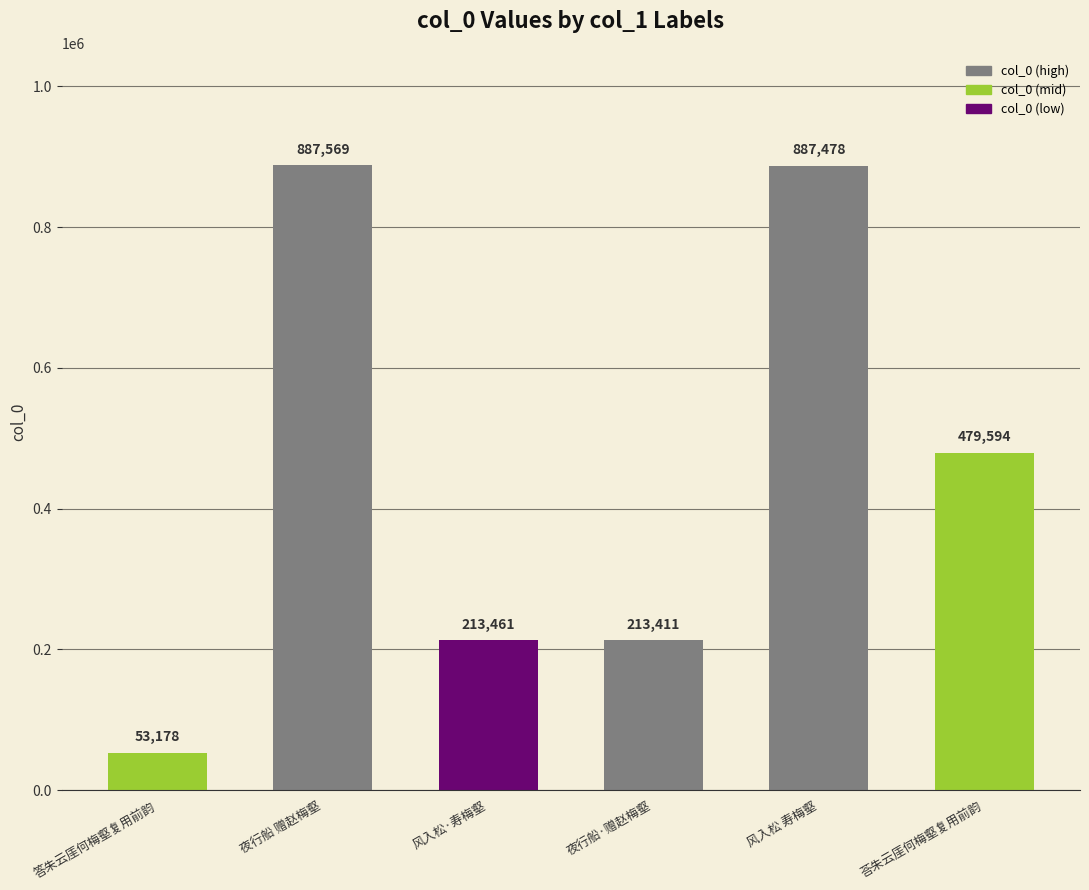

Reading left to right, extract all data points from this chart.

53178	887569	213461	213411	887478	479594